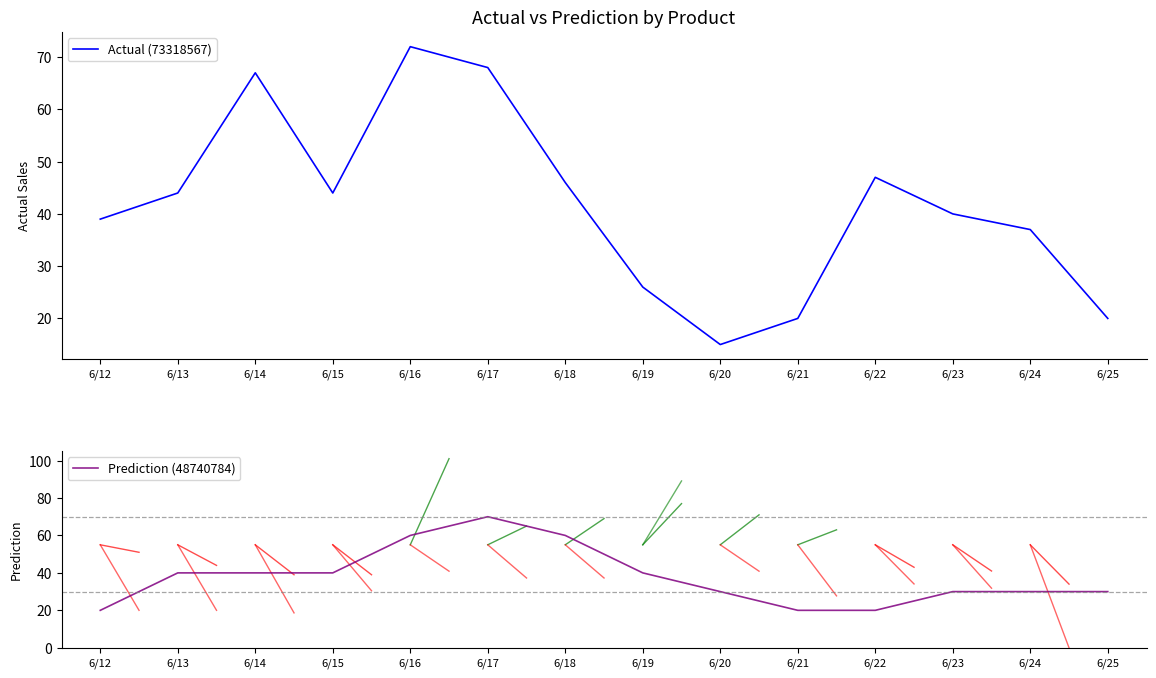

Reading right to left, what are all the values shown in this chart?

Actual (73318567): 20	37	40	47	20	15	26	46	68	72	44	67	44	39
Prediction (48740784): 30	30	30	20	20	30	40	60	70	60	40	40	40	20